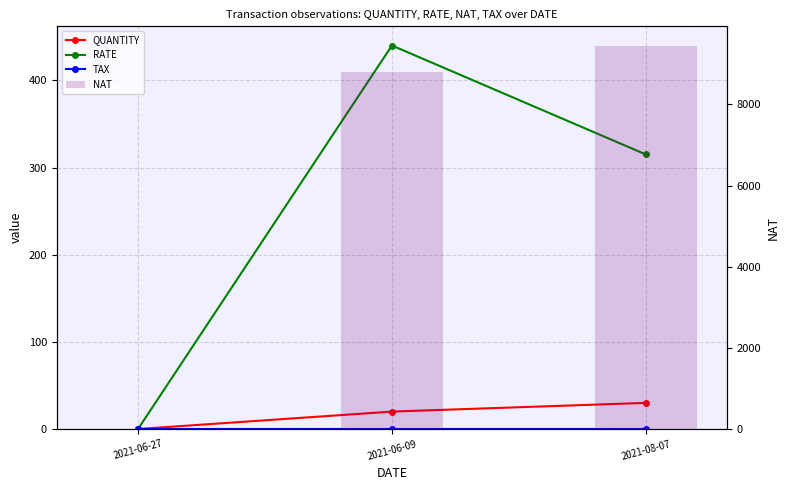

At which category is the sum across all series the highest?

2021-08-07